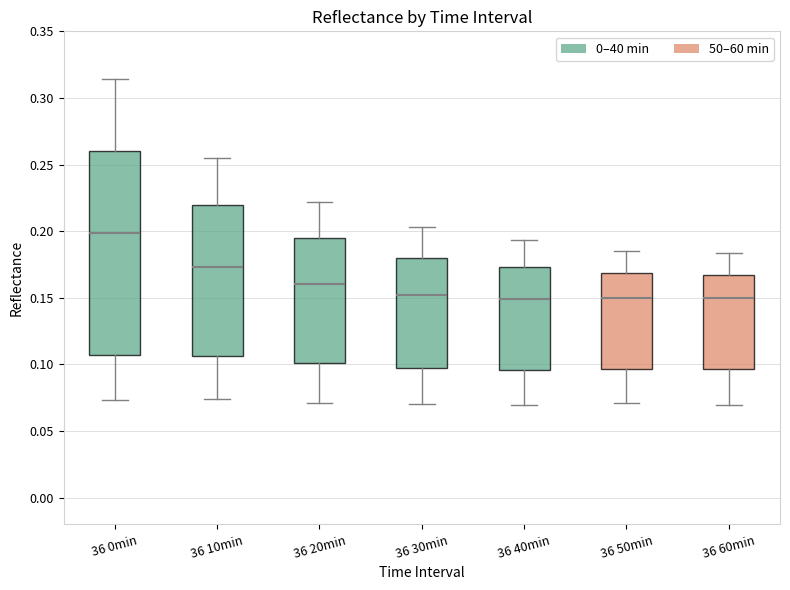

Reading left to right, read every box against the y-axis: the position of its median line, the range the box covers, and the ends of its whiskers. The values are not printed on the chart, so give them approximately, as read against the axis.

36 0min: median 0.200, box 0.105 to 0.260, whiskers 0.075 to 0.315
36 10min: median 0.175, box 0.105 to 0.220, whiskers 0.075 to 0.255
36 20min: median 0.160, box 0.100 to 0.195, whiskers 0.070 to 0.220
36 30min: median 0.150, box 0.100 to 0.180, whiskers 0.070 to 0.205
36 40min: median 0.150, box 0.095 to 0.175, whiskers 0.070 to 0.195
36 50min: median 0.150, box 0.095 to 0.170, whiskers 0.070 to 0.185
36 60min: median 0.150, box 0.095 to 0.165, whiskers 0.070 to 0.185